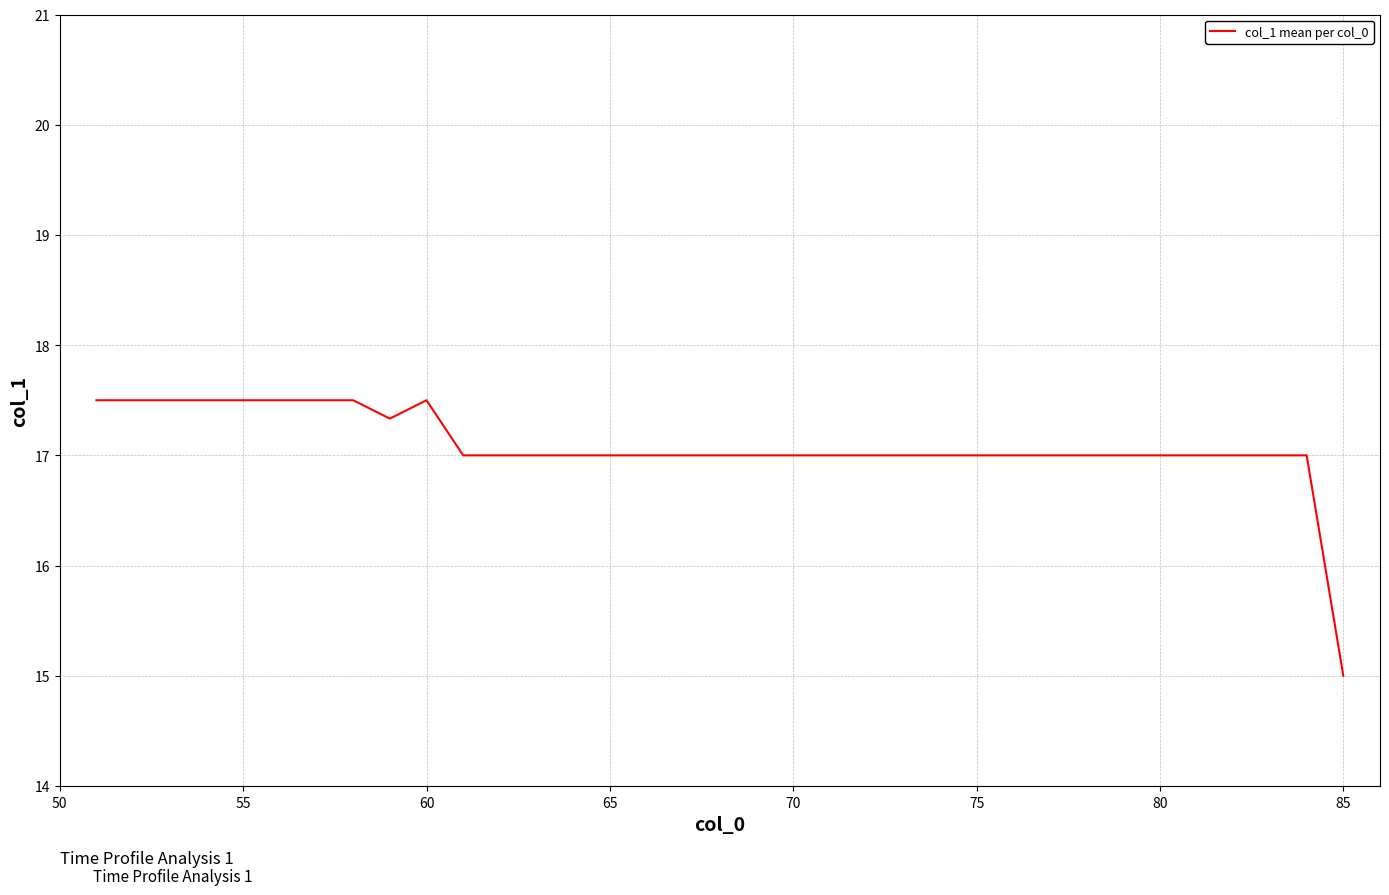

What is the difference between the maximum and minimum values?

2.5